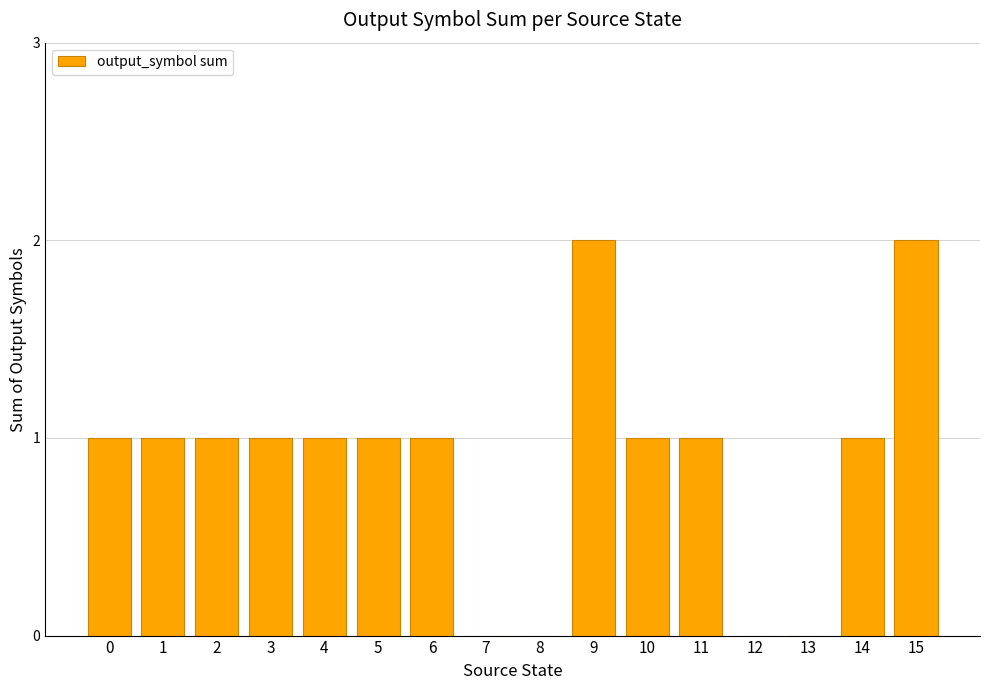

What is the change in value from 12 to 14?

+1